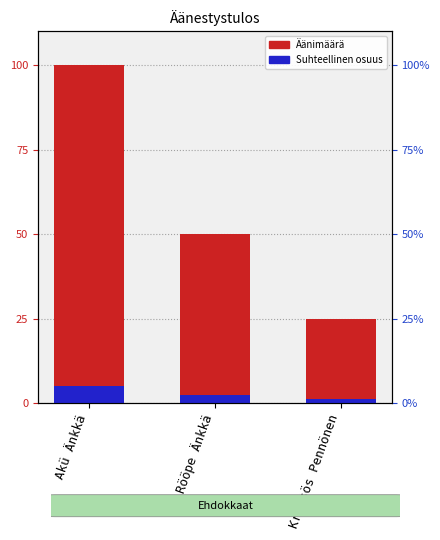

What is the label of the 2nd bar from the right?

Rööpe Änkkä